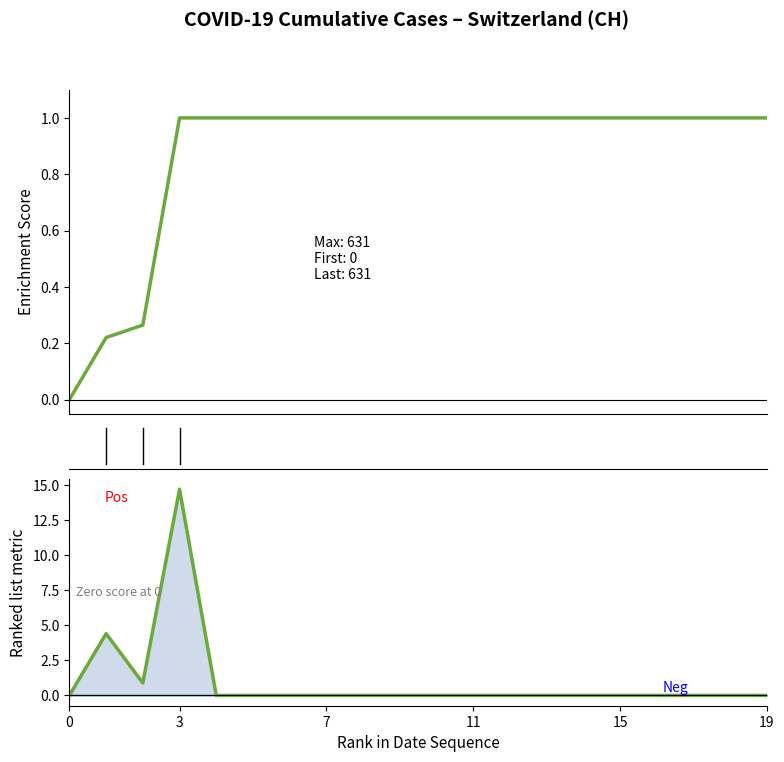

Rank the series by their maximum value, from lowest to highest.

CH (normalized), CH metric